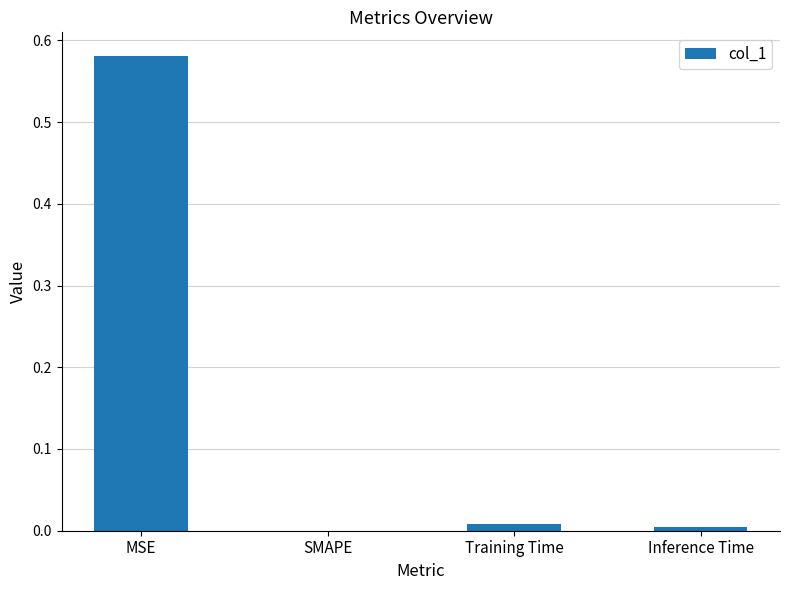

True or false: the data shows 0.0 at Inference Time.

True